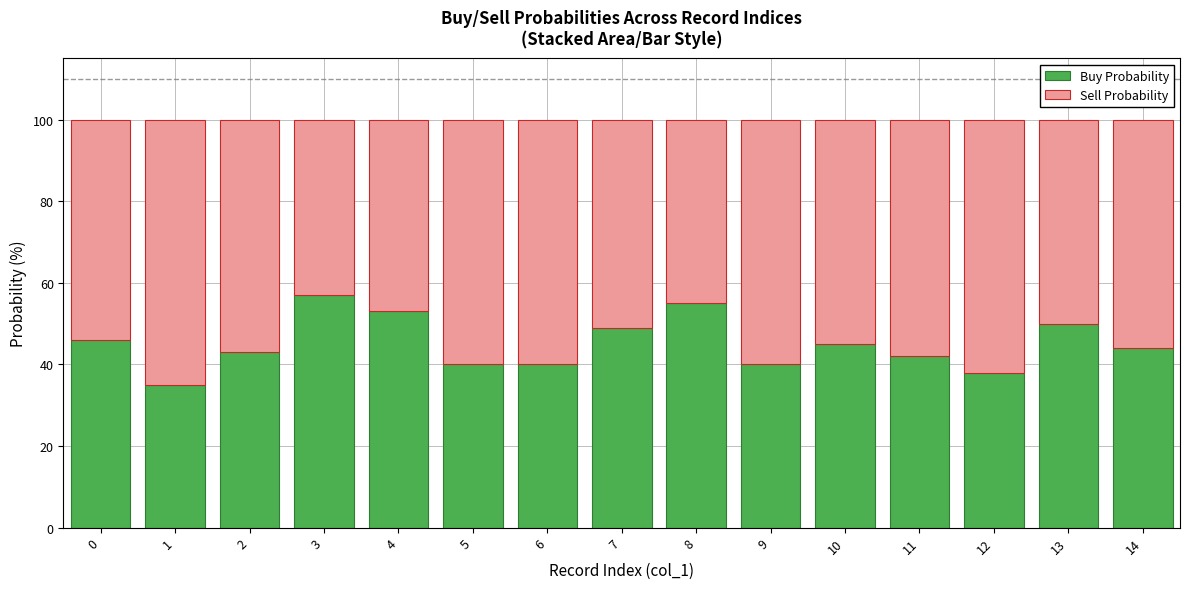

What is the maximum value for Buy Probability?

57